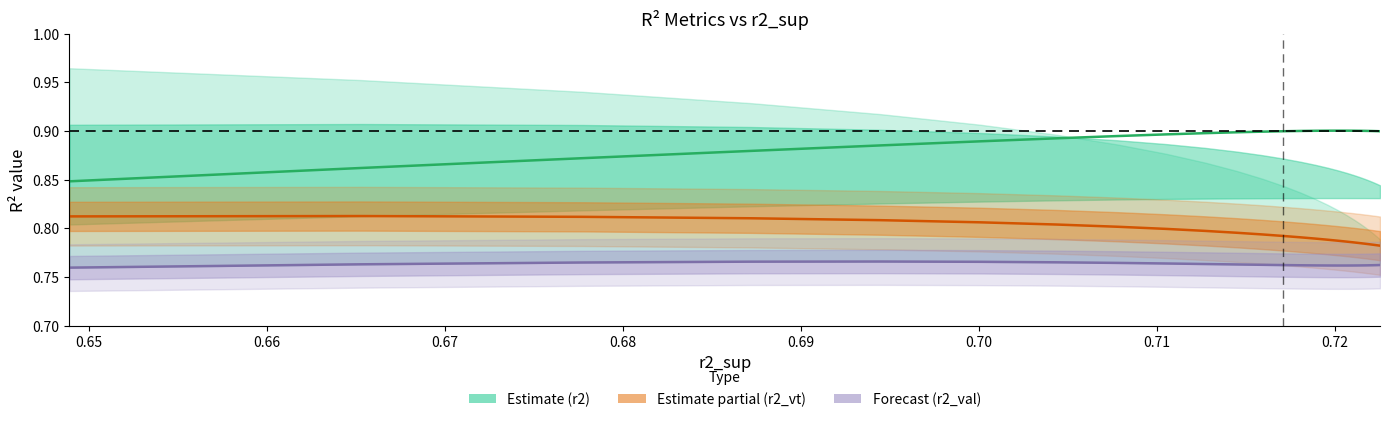

True or false: r2_val and r2 intersect in this chart.

False